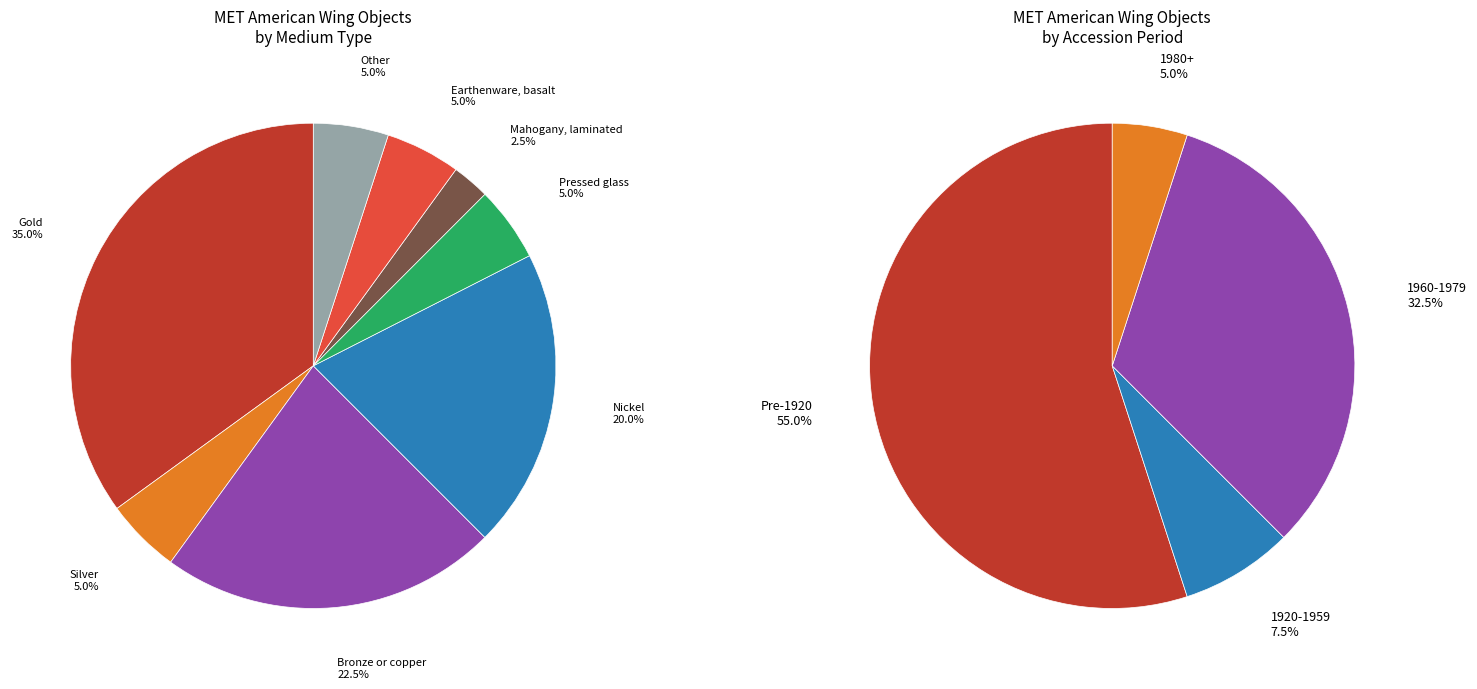

Does Pressed glass represent more than half of the total?

No